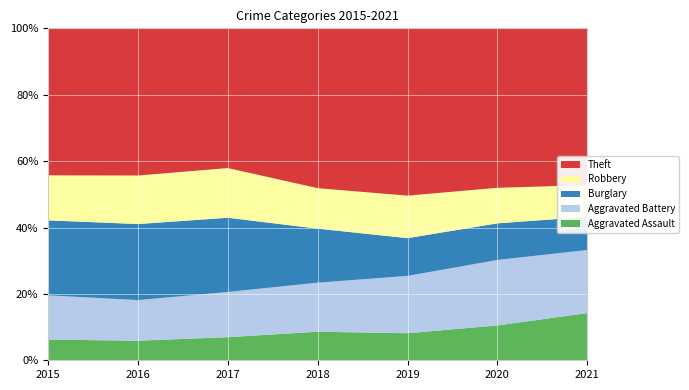

Reading right to left, extract all data points from this chart.

Aggravated Assault: 2021=131	2020=99	2019=91	2018=93	2017=99	2016=79	2015=79
Aggravated Battery: 2021=175	2020=186	2019=193	2018=160	2017=194	2016=164	2015=169
Burglary: 2021=92	2020=104	2019=127	2018=176	2017=318	2016=307	2015=286
Robbery: 2021=88	2020=101	2019=143	2018=132	2017=213	2016=196	2015=172
Theft: 2021=435	2020=453	2019=563	2018=521	2017=599	2016=594	2015=561